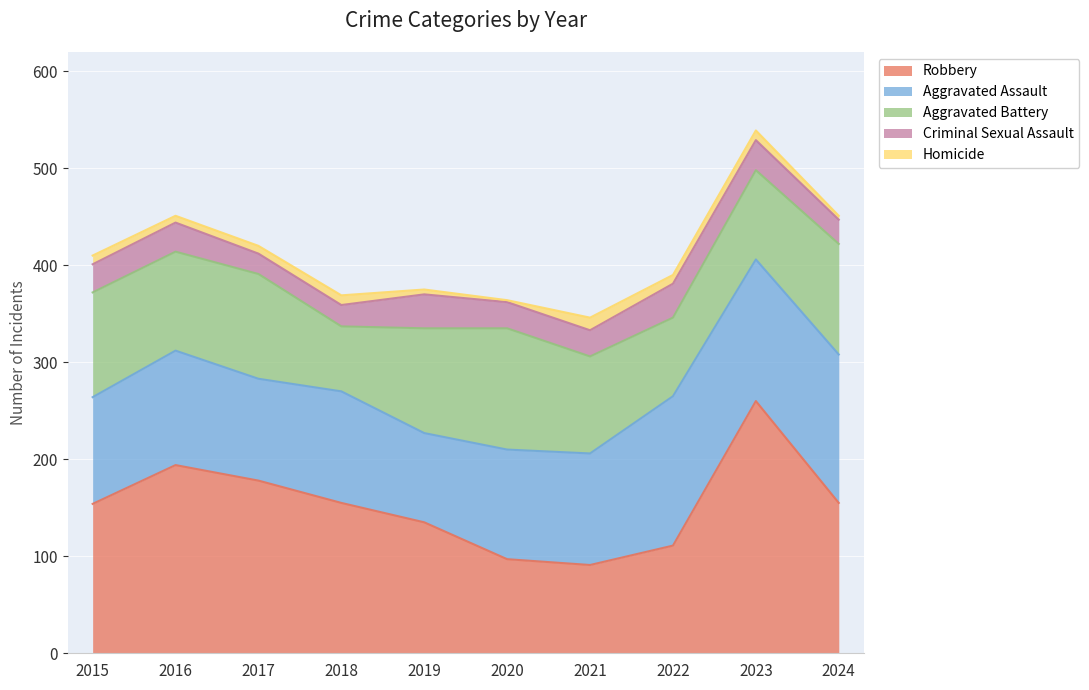

Which series changed the most between 2018 and 2020?

Robbery